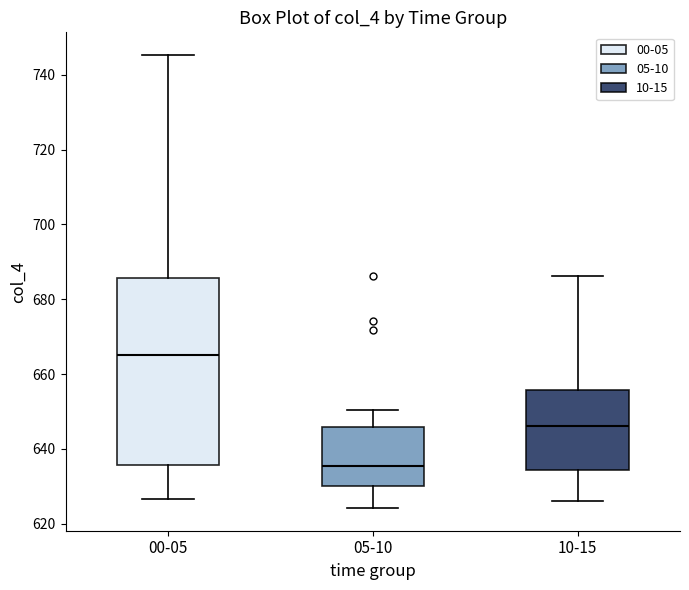

Which box is the tallest, from its lower edge to its upper edge?

00-05